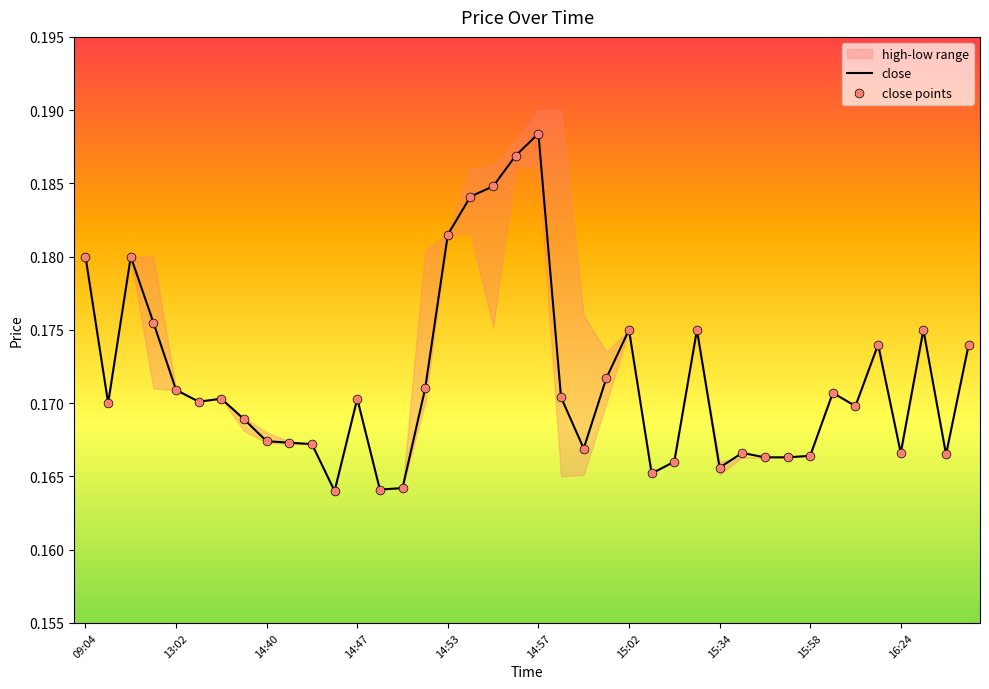

What is the total value across all series at 31?

0.3